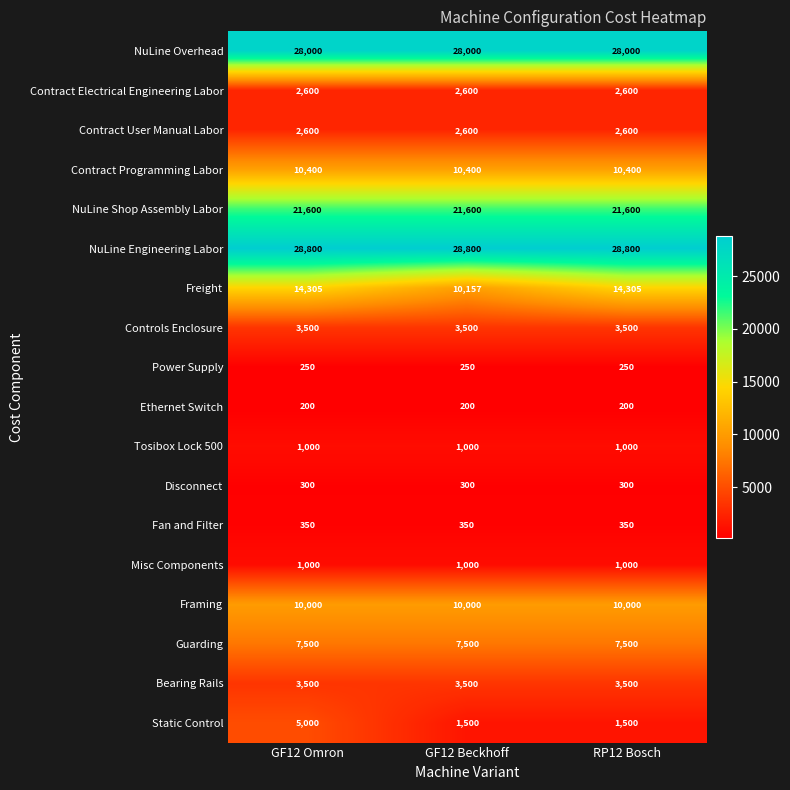

Between GF12 Omron and RP12 Bosch, which series saw the biggest shift?

Static Control